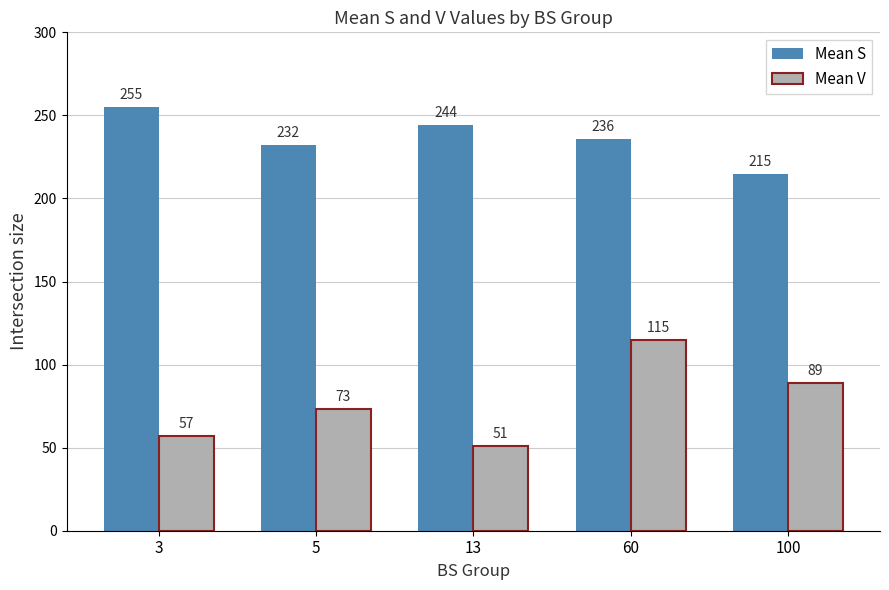

At which label does Mean S first exceed 236?

3